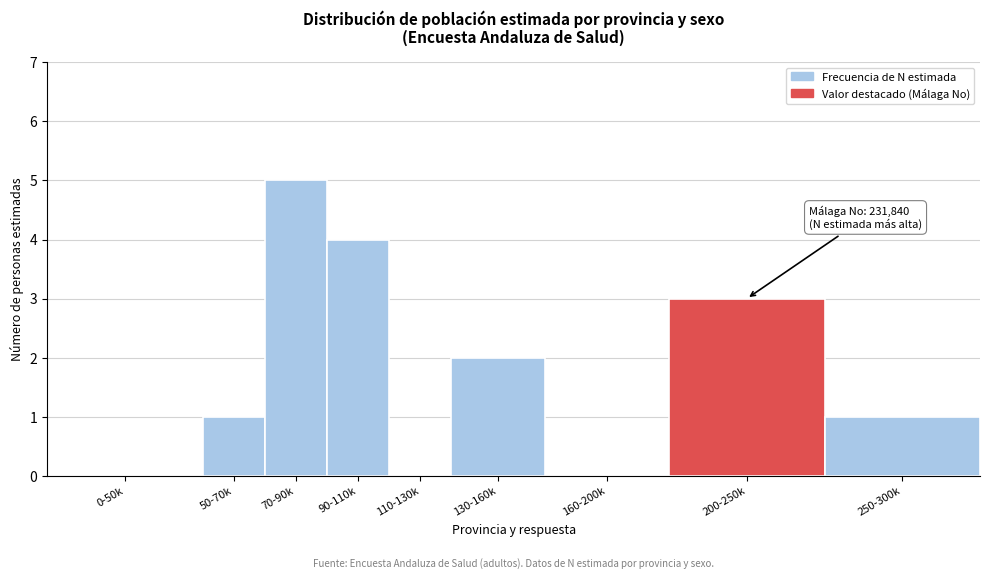

Reading right to left, what are all the values shown in this chart?

250-300k=1	200-250k=3	160-200k=0	130-160k=2	110-130k=0	90-110k=4	70-90k=5	50-70k=1	0-50k=0